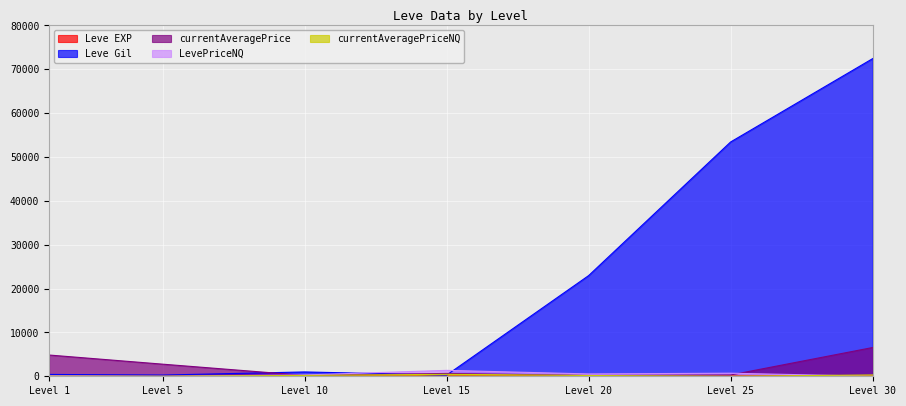

True or false: Leve EXP and LevePriceNQ cross at least once.

True